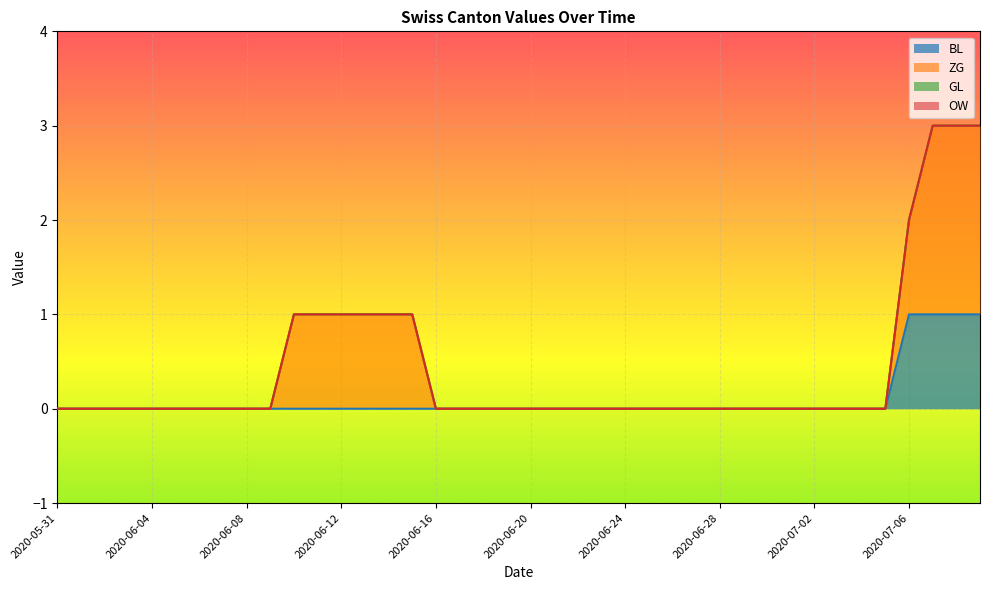

What is the label of the 15th point from the left?

2020-06-14